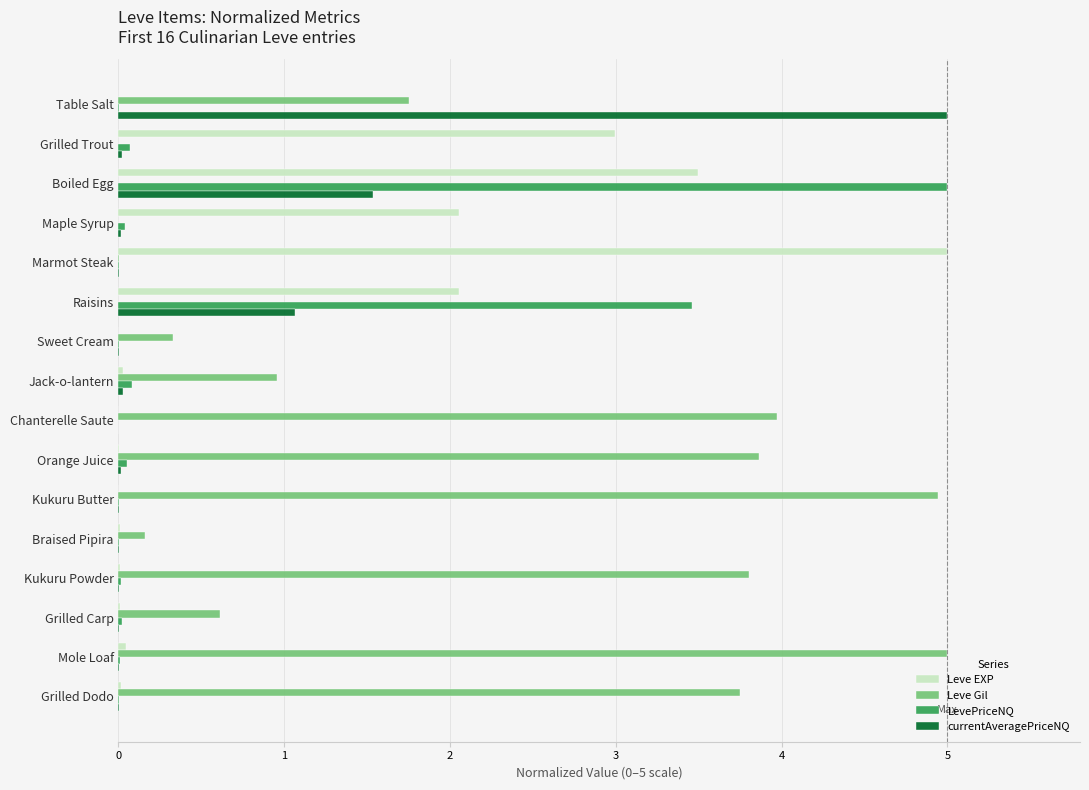

What is the maximum value for LevePriceNQ?

5.0